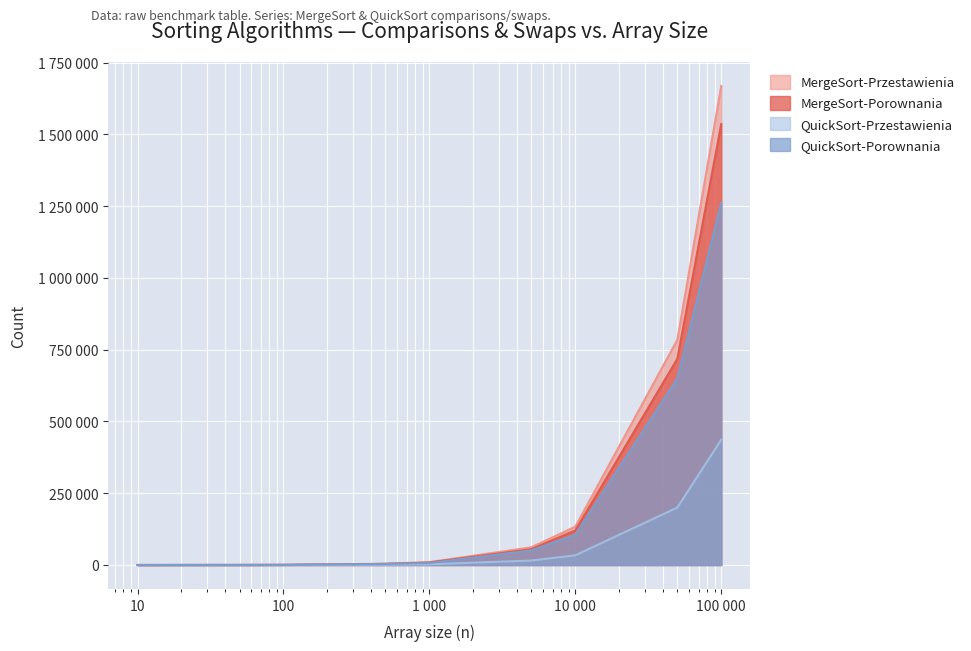

Rank the series by their maximum value, from highest to lowest.

MergeSort-Przestawienia, MergeSort-Porownania, QuickSort-Porownania, QuickSort-Przestawienia